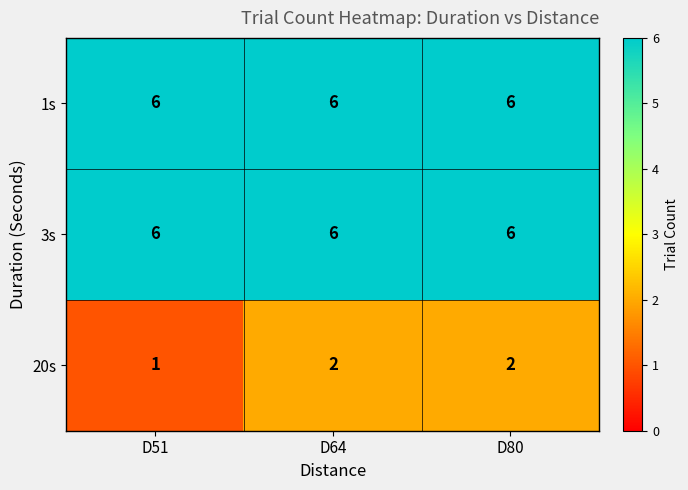

Which series has the largest range (max minus min)?

20s